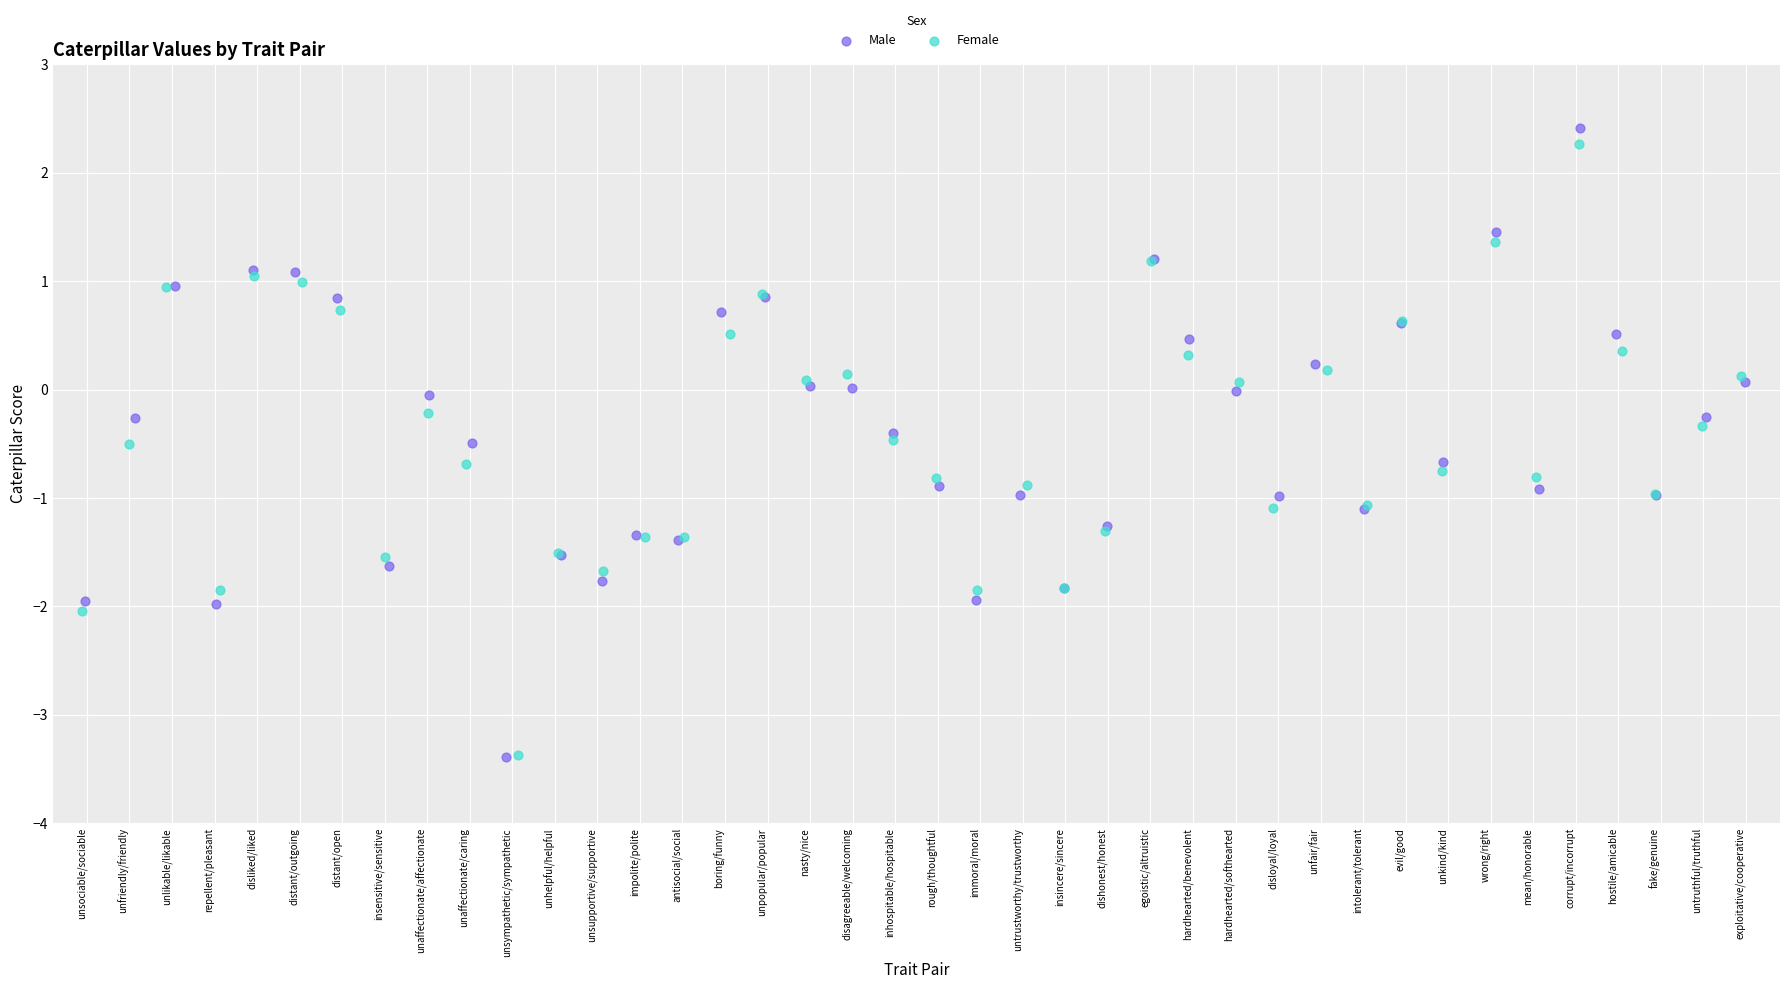

Which series has the largest Y range (max minus min)?

Male